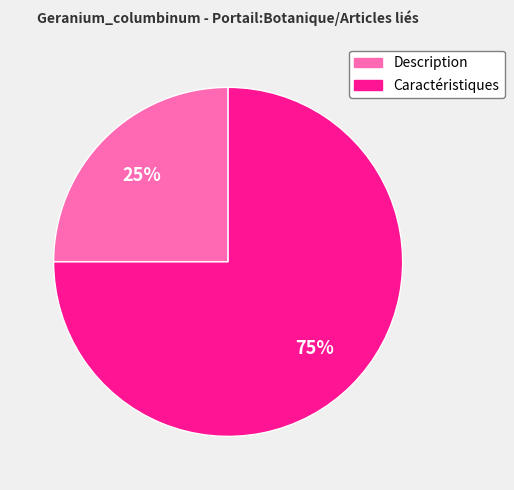

To the nearest percent, what portion does Caractéristiques represent?

75%